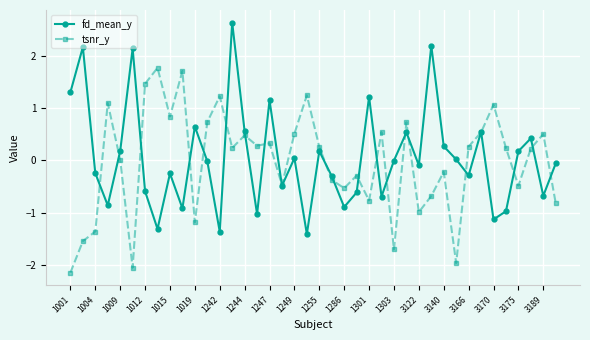

What is the greatest value displayed?

2.6